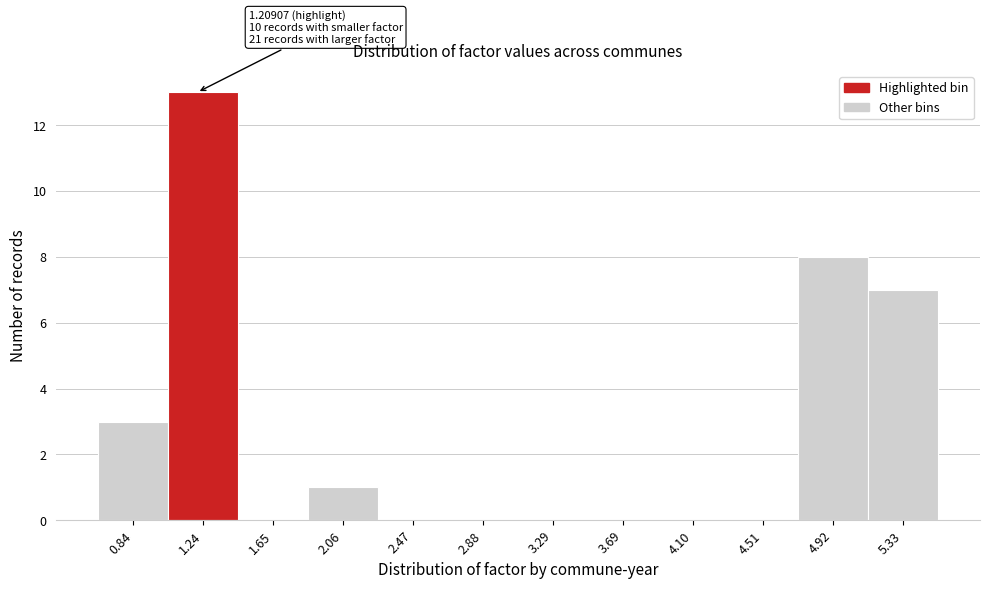

Over which range of the x-axis is the bar tallest?

1.05 to 1.45